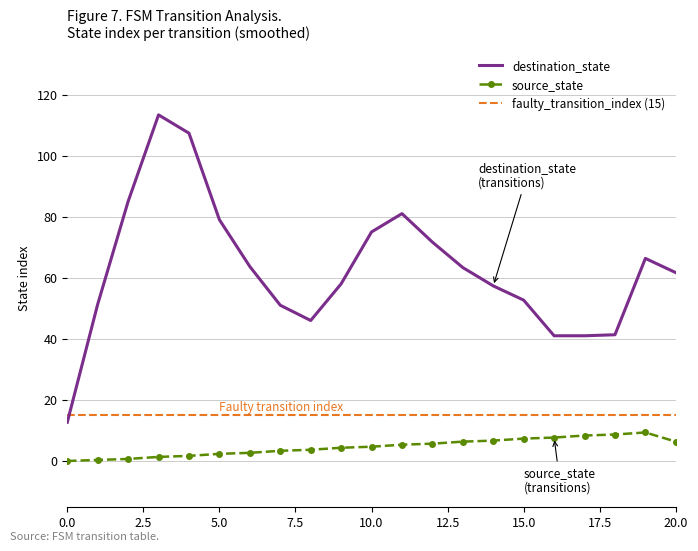

Is it true that source_state equals 5 at 11?

True